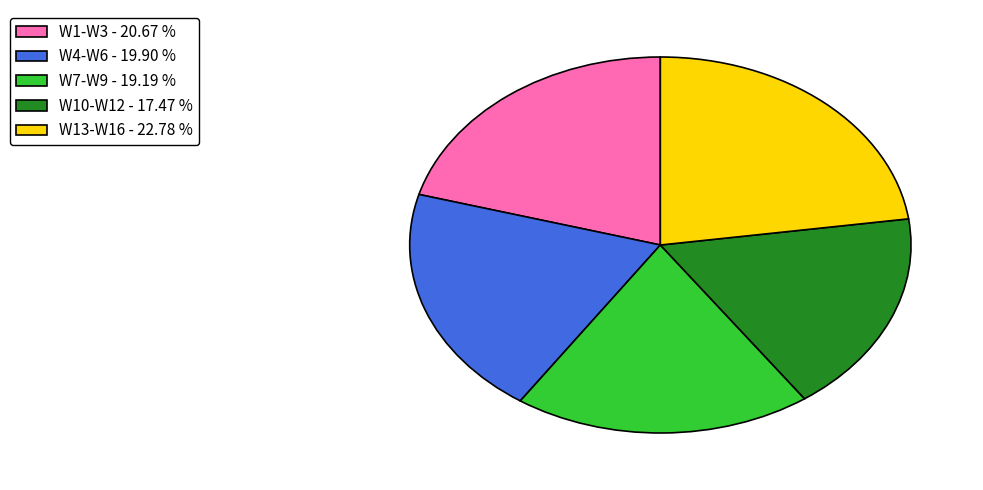

Is the sum of W4-W6 - 19.90 % and W7-W9 - 19.19 % greater than half?

No